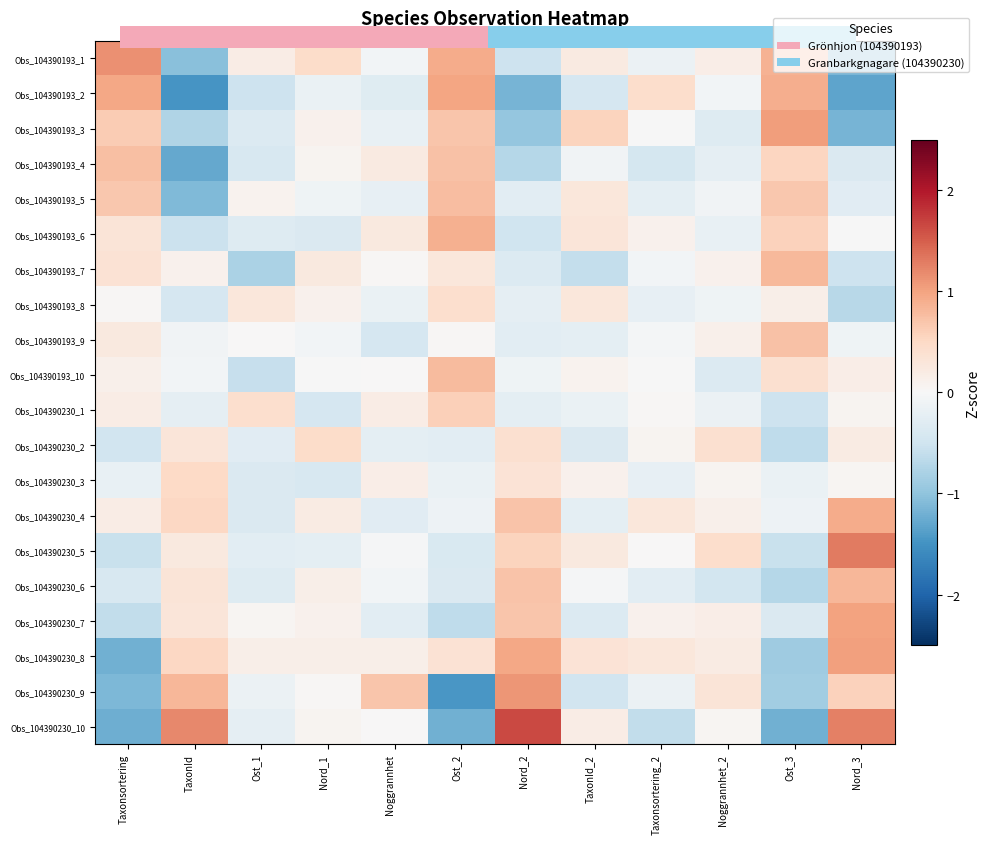

What is the difference between the highest and lowest values at Nord_2?

2.8